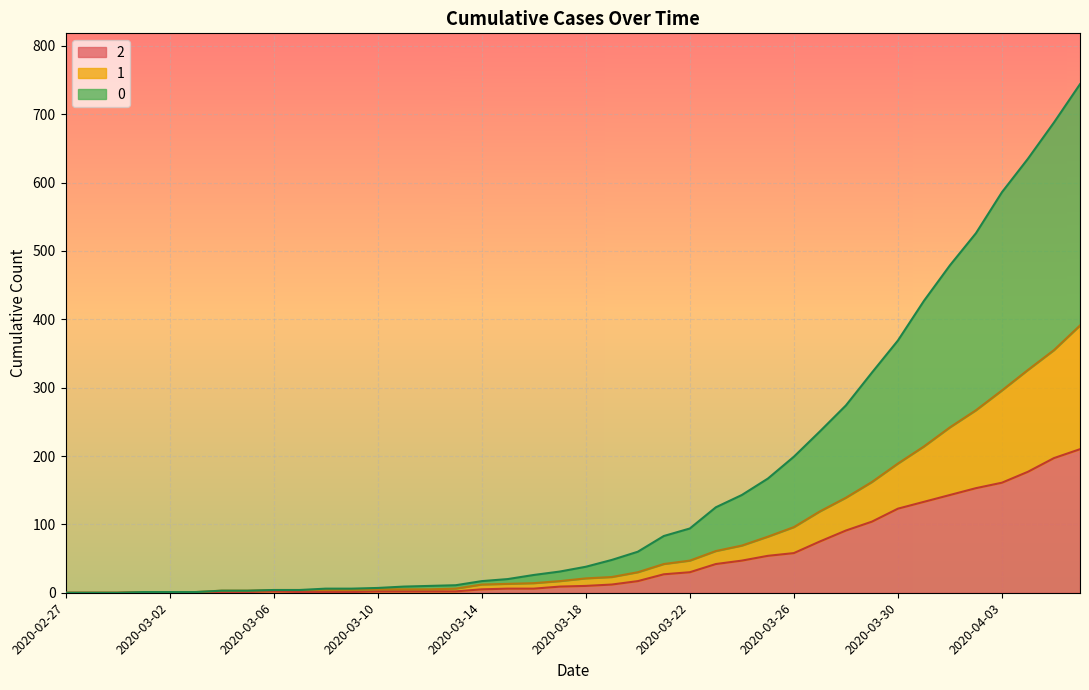

Count the number of categories in the chart.

40